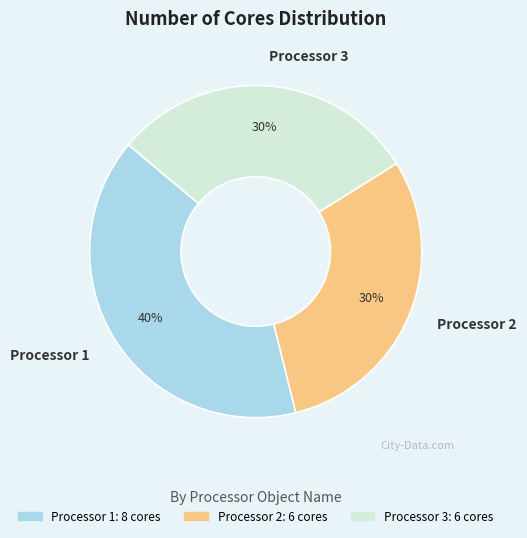

To the nearest percent, what percentage of the pie is Processor 2?

30%